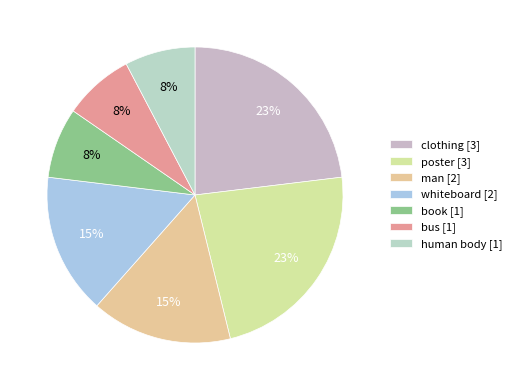

Is bus the majority of the pie?

No